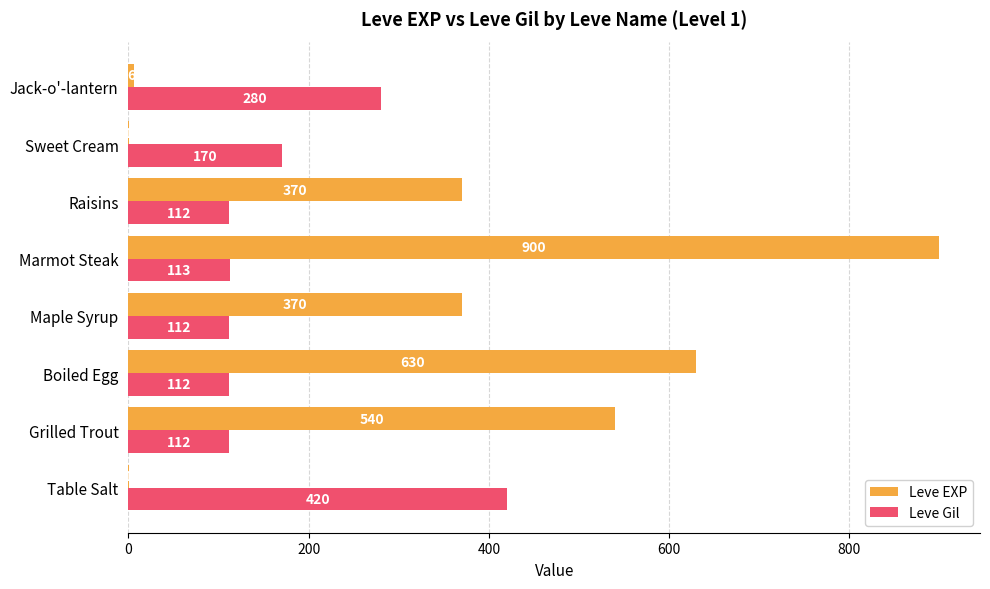

How many series are shown in this chart?

2